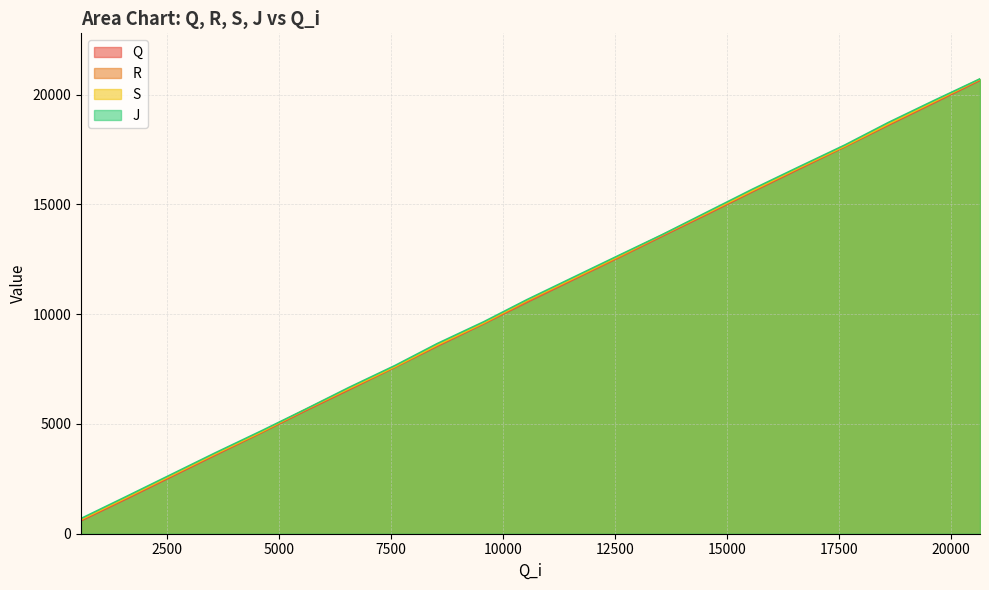

Reading left to right, transcribe all the data shown in this chart.

Q: 591	1593	3577	4598	5557	6558	7590	8543	9567	10548	11550	12586	13562	14587	15585	16593	17632	18611	19626	20655
R: 627	1631	3614	4619	5593	6596	7603	8579	9588	10582	11587	12603	13598	14625	15620	16631	17650	18647	19665	20691
S: 648	1655	3636	4642	5615	6619	7624	8601	9612	10630	11611	12649	13620	14649	15641	16655	17670	18669	19688	20711
J: 694	1702	3683	4684	5627	6666	7670	8663	9659	10667	11659	12686	13633	14693	15701	16697	17715	18733	19736	20724